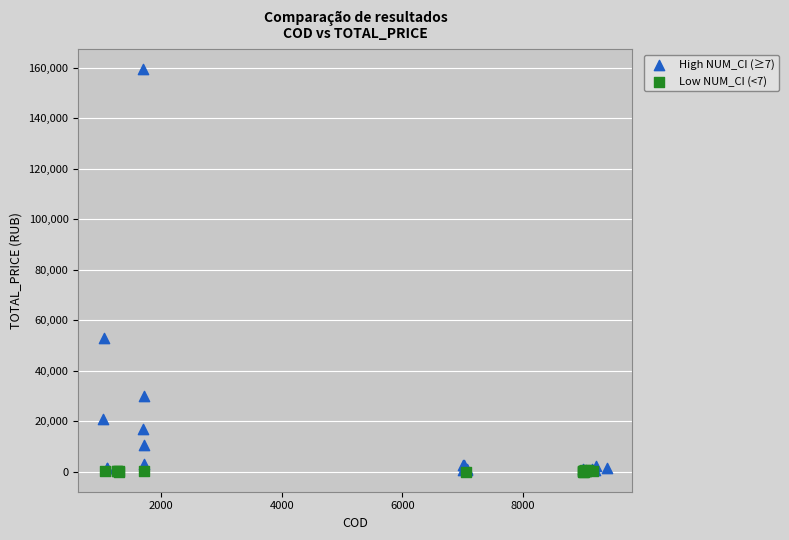

Which series contains the highest Y value?

High NUM_CI (≥7)